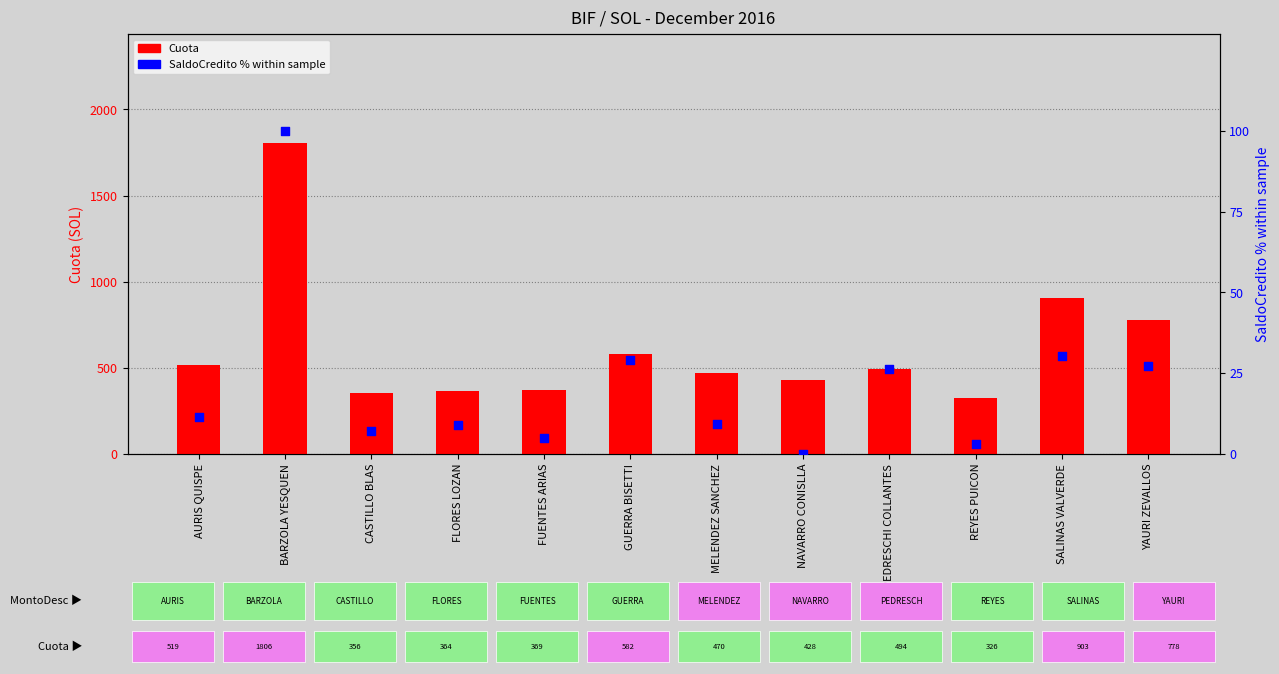

Which series contains the lowest Y value?

SaldoCredito %